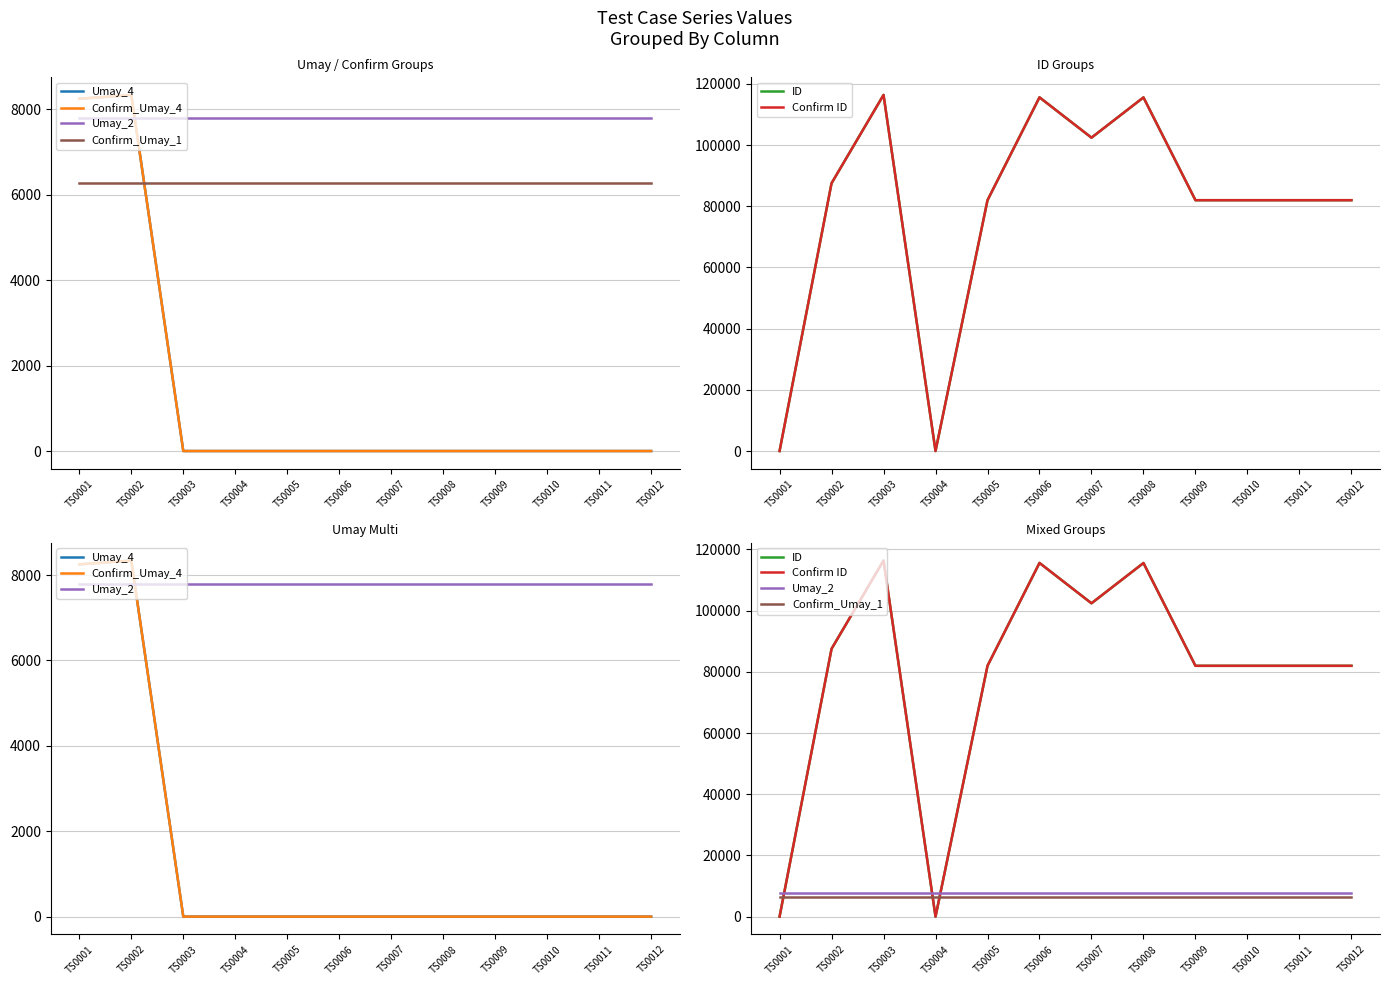

Does the chart display data point markers on the line(s)?

No